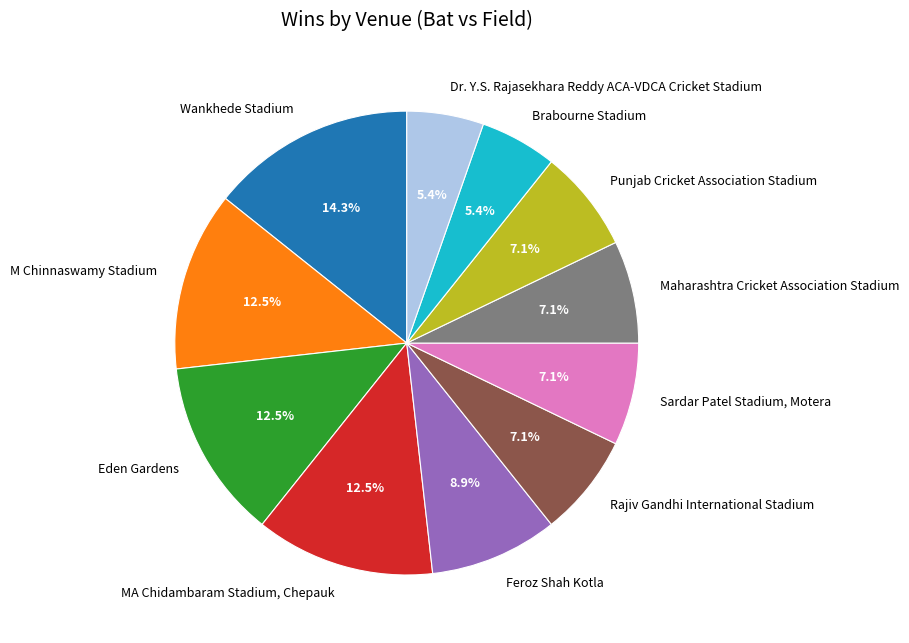

Which slice is the largest?

Wankhede Stadium